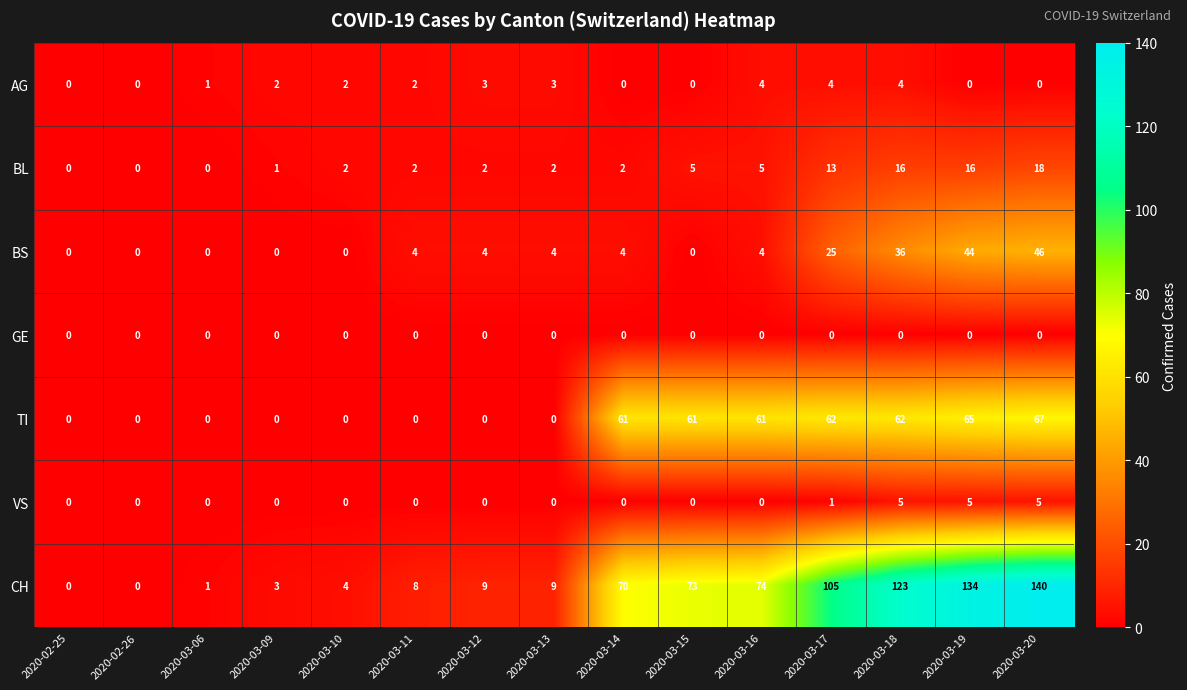

What is the sum of all TI values?

439